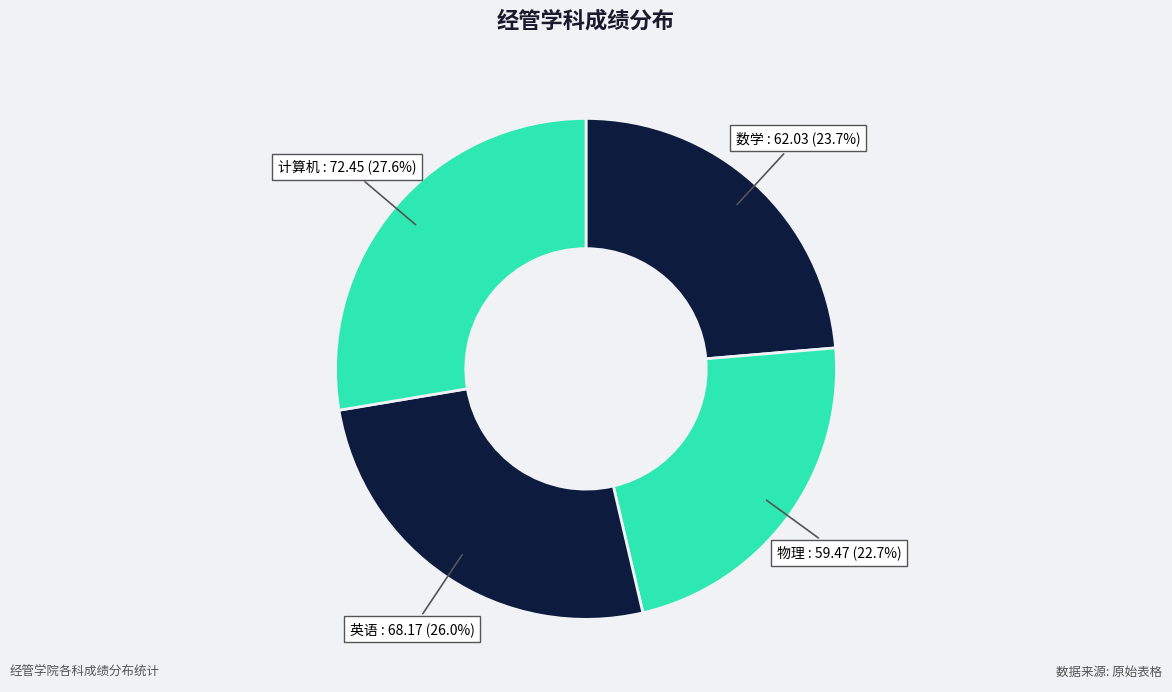

True or false: 物理 accounts for 23% of the total.

True